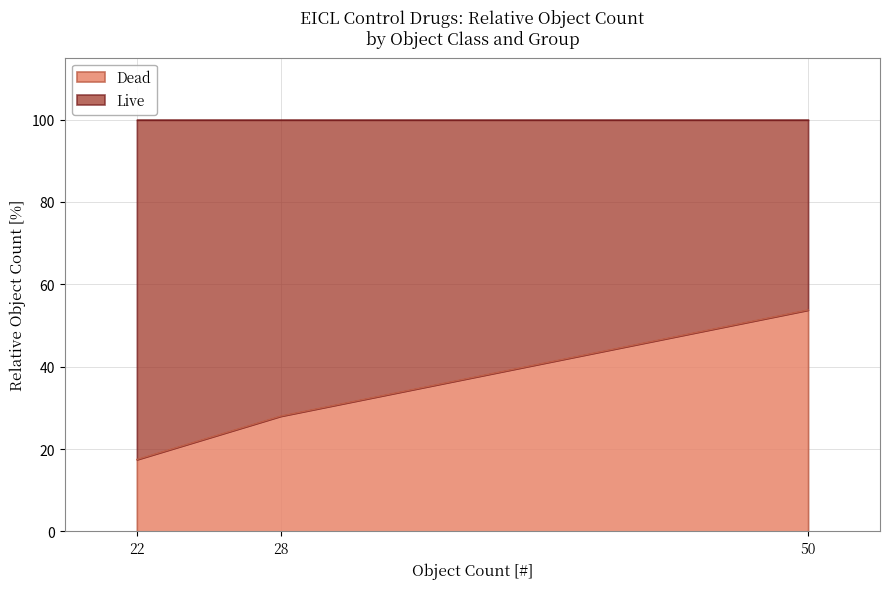

Reading left to right, list the values for the Dead series.

17.5	28.0	53.8